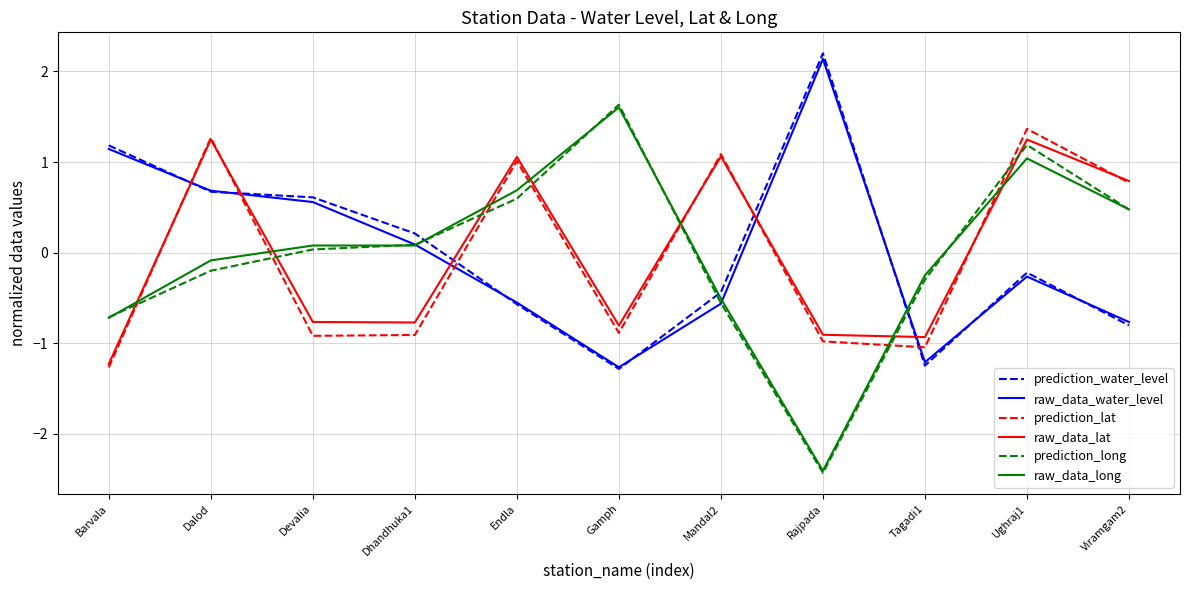

At which category does raw_data_water_level reach its first local peak?

Rajpada